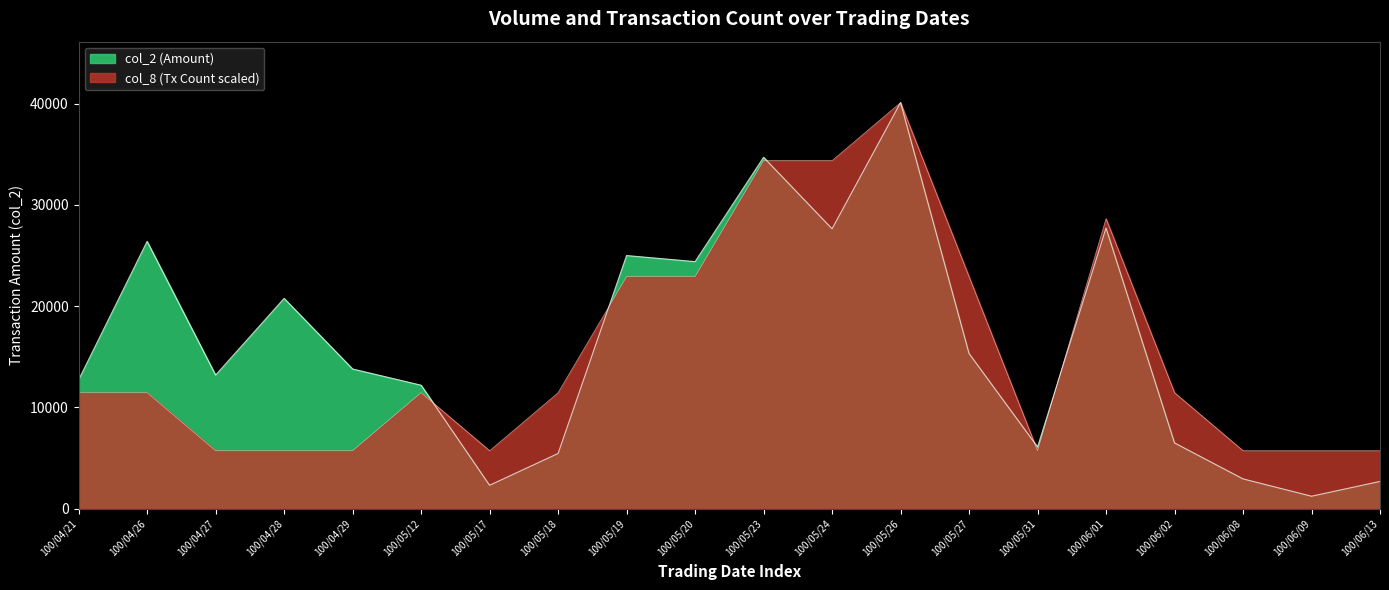

After their last crossing, which series has the higher values: col_8 or col_2?

col_8